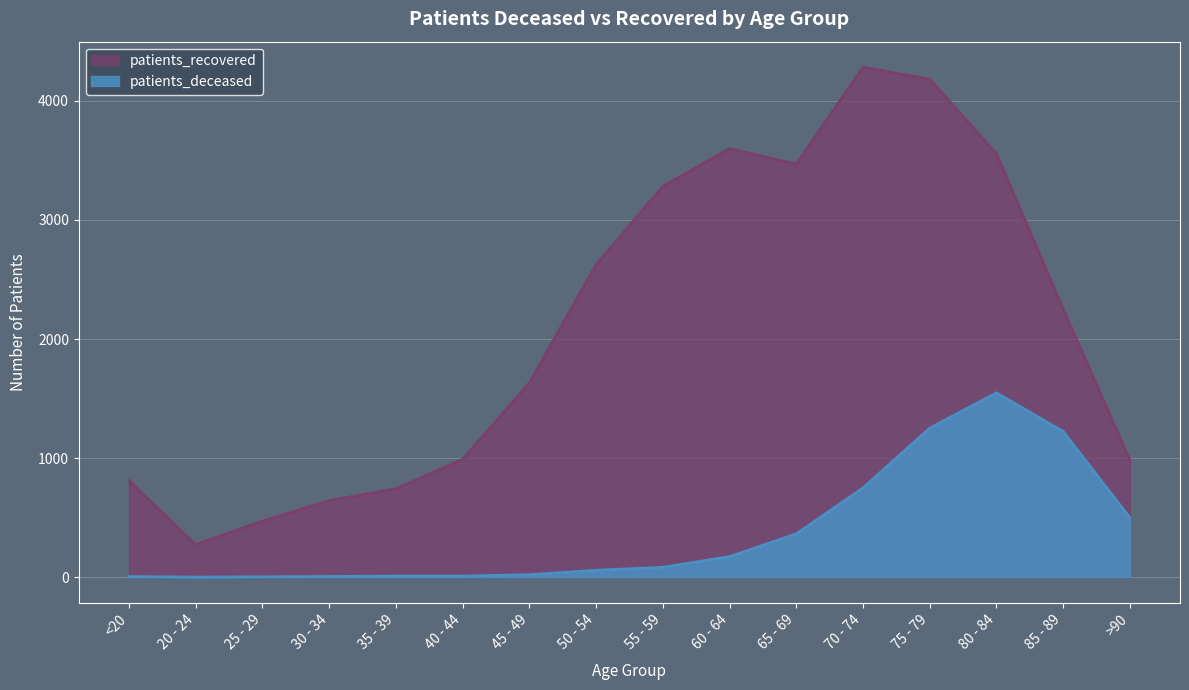

What is the maximum value shown in the chart?

4284